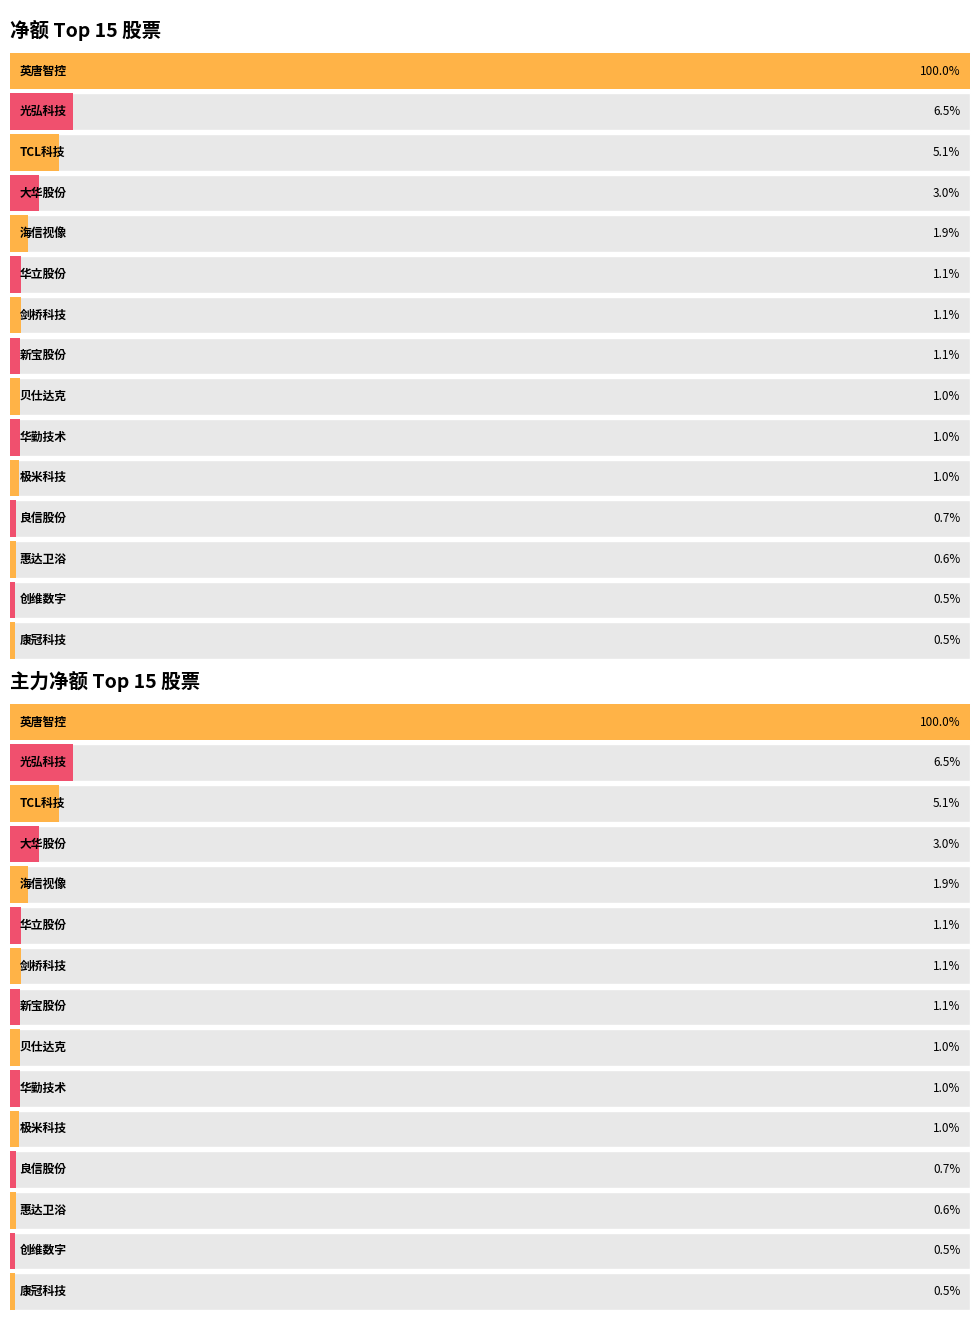

What position from the right is 剑桥科技?

9